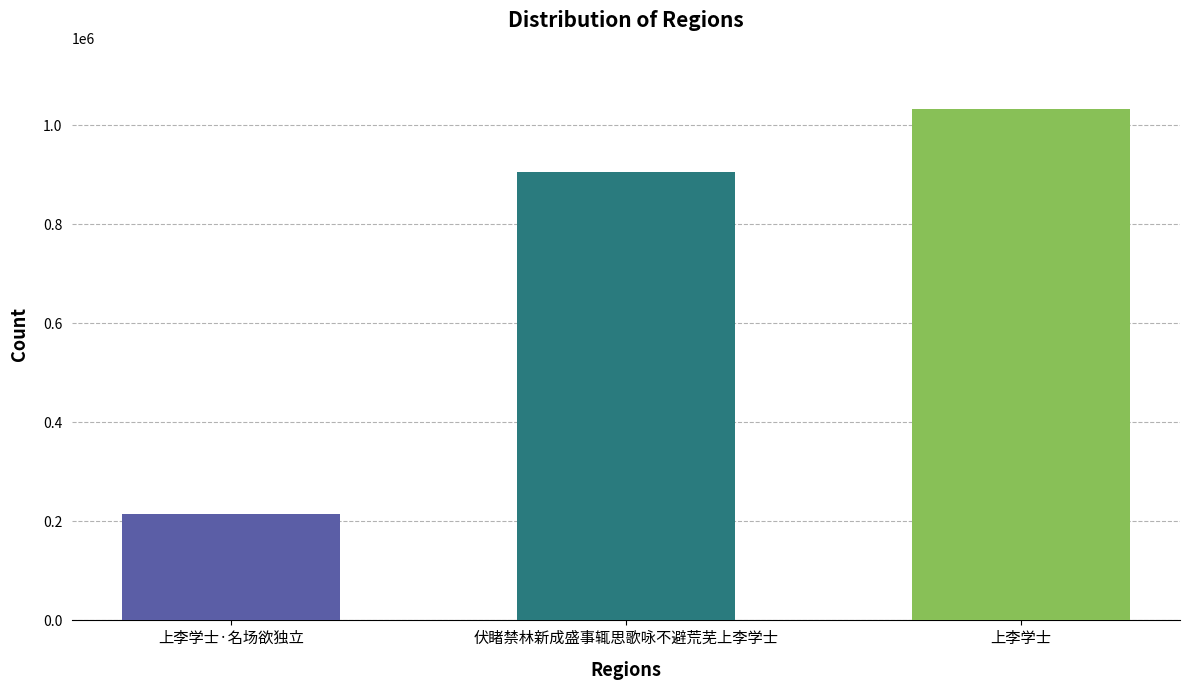

What is the change in value from 伏睹禁林新成盛事辄思歌咏不避荒芜上李学士 to 上李学士?

+126487